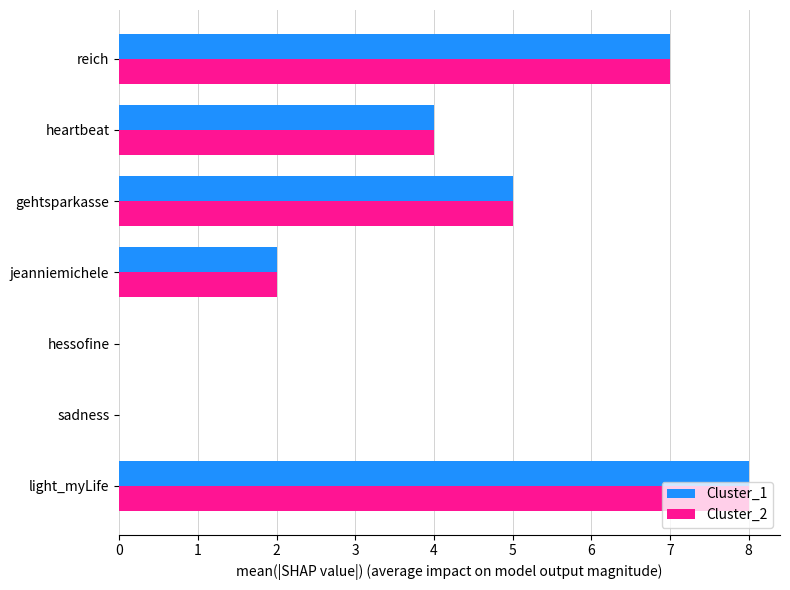

Which category has the highest value in the Cluster_2 series?

light_myLife